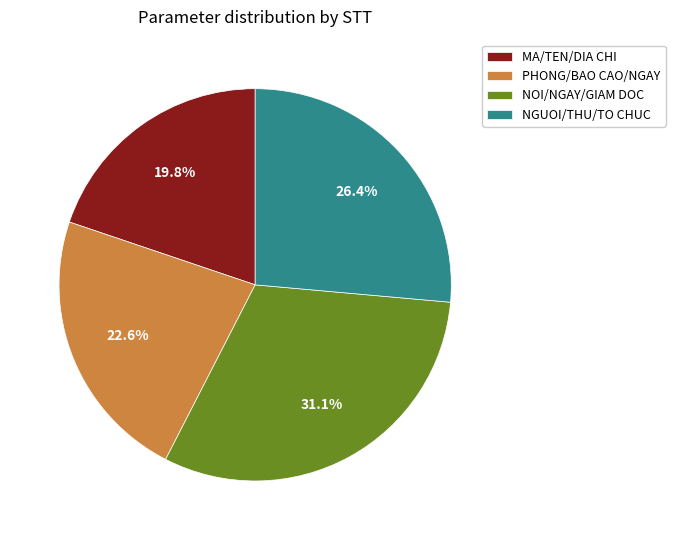

Approximately how many times larger is the value at PHONG/BAO CAO/NGAY compared to NOI/NGAY/GIAM DOC?

0.7